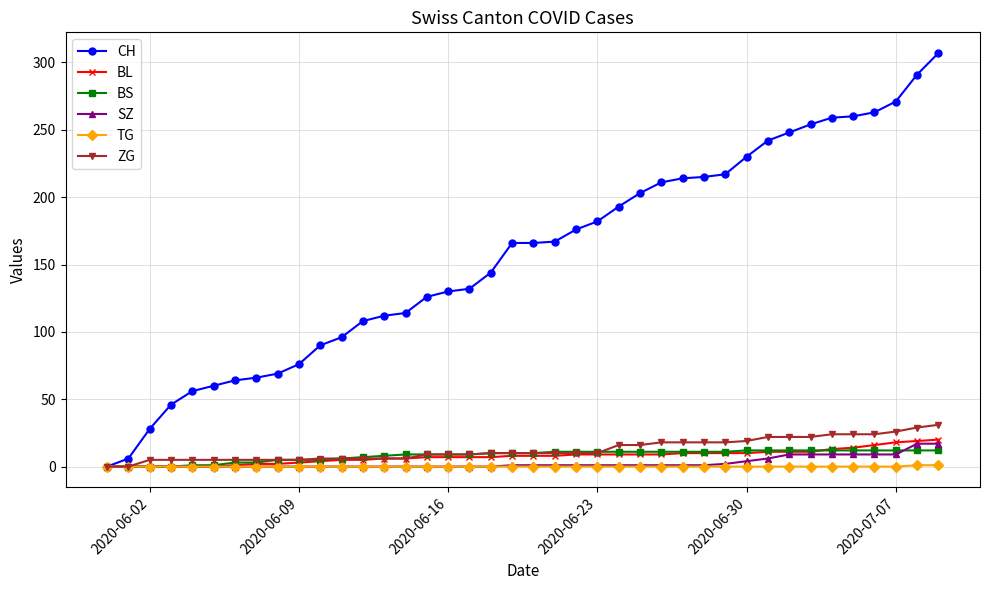

Which series has the widest spread of values?

CH